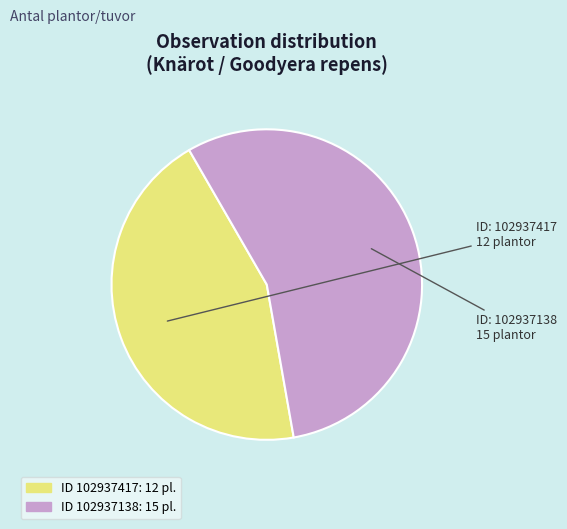

Does any single category account for the majority?

Yes